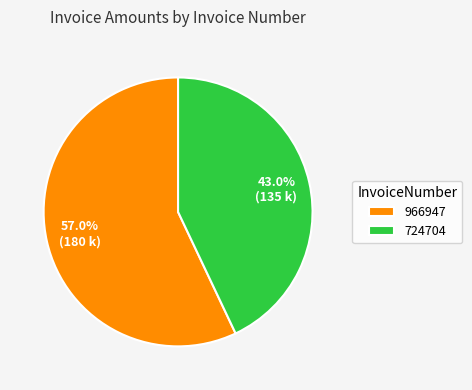

Between 966947 and 724704, which is larger?

966947